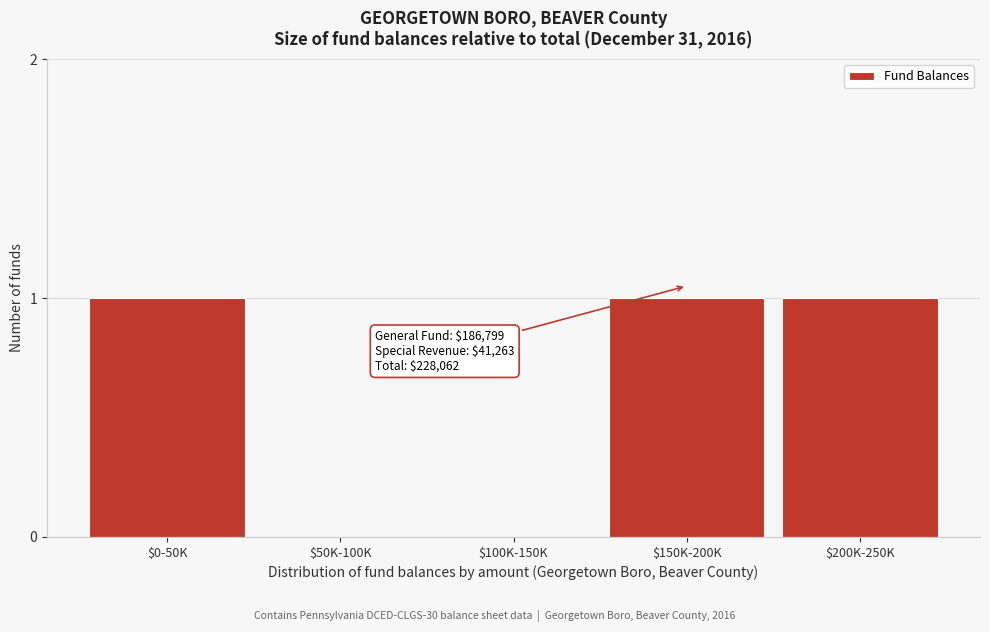

The value at $50K-100K is 0. True or false?

True